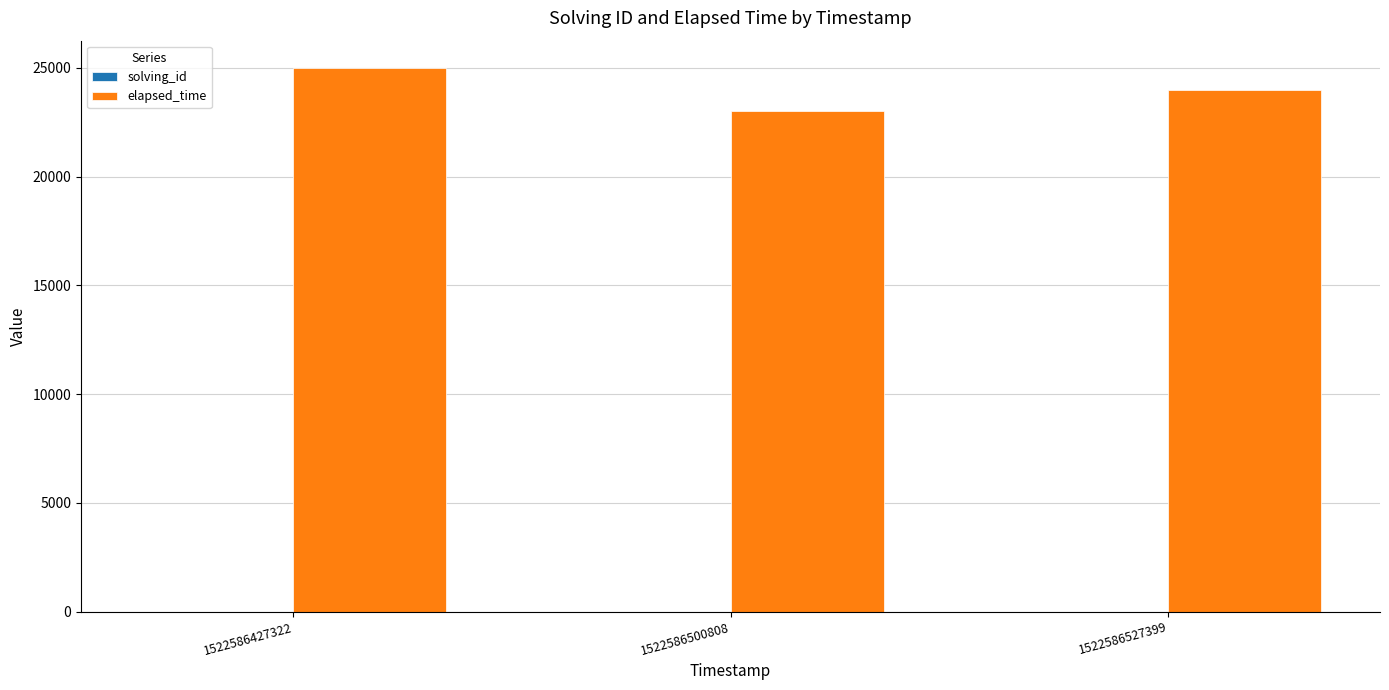

What is the sum of all elapsed_time values?

72000